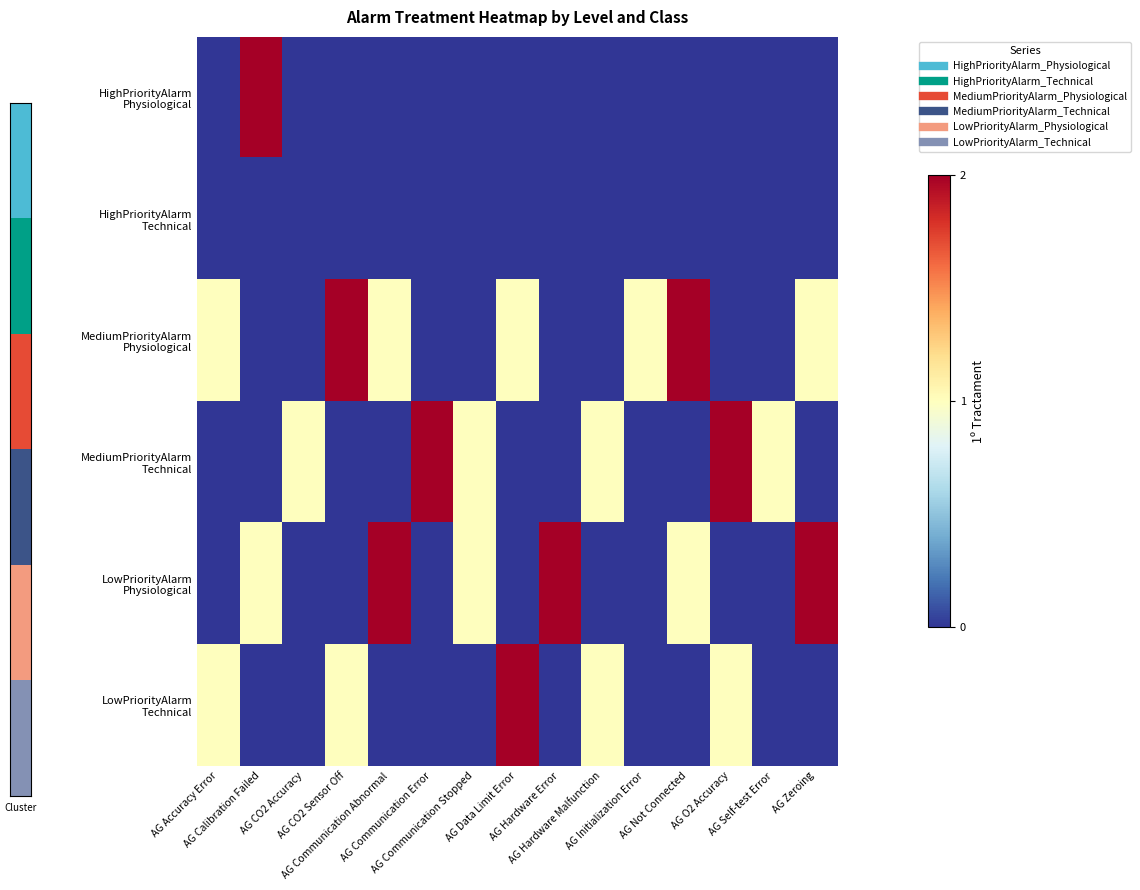

What is the spread (max minus min) of values at AG O2 Accuracy?

2